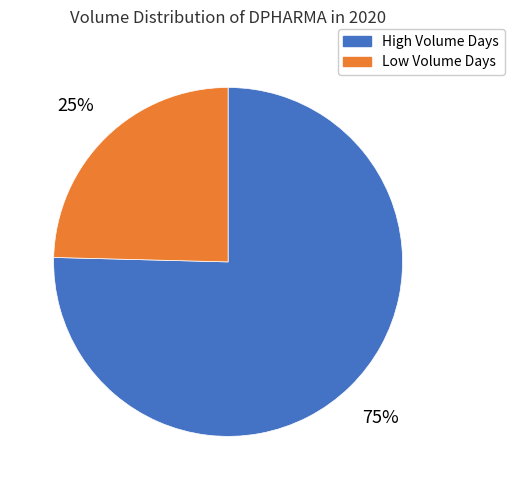

Which slice is the largest?

High Volume Days